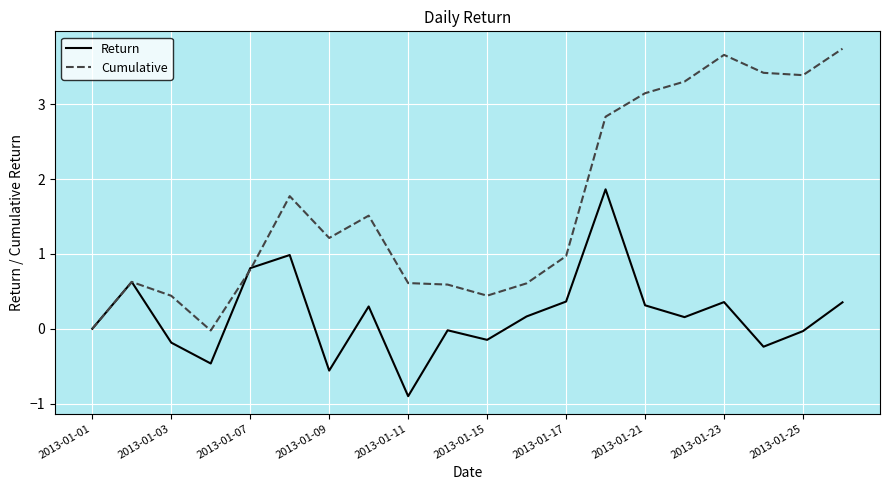

Which series has the largest total across all categories?

Cumulative